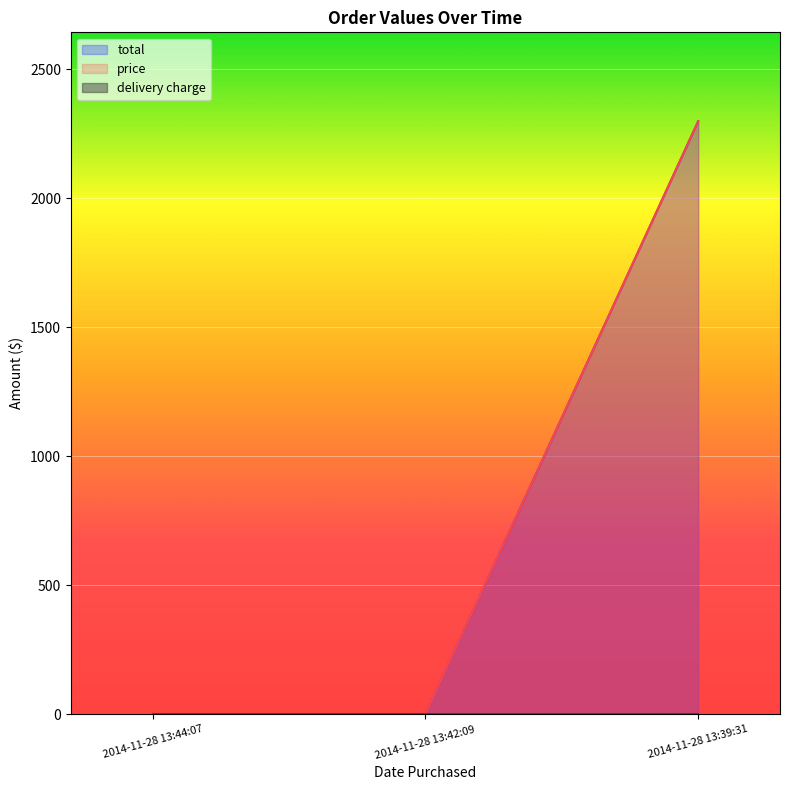

What is the total value across all series at 2014-11-28 13:44:07?

2.2